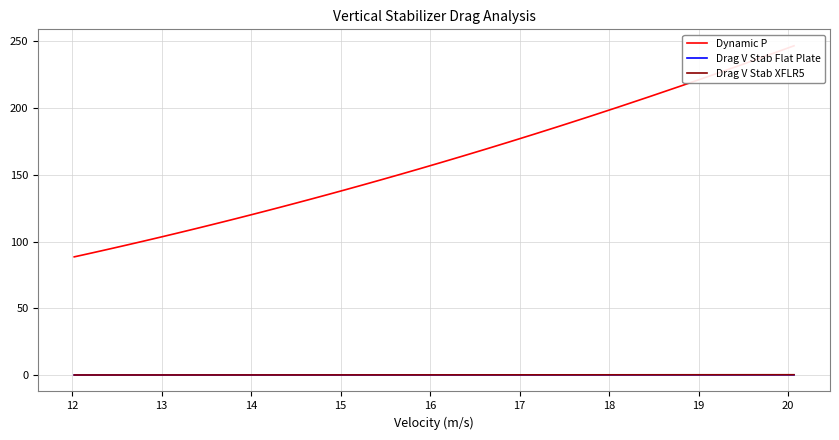

List the series in order of their peak value, lowest first.

Drag V Stab Flat Plate, Drag V Stab XFLR5, Dynamic P